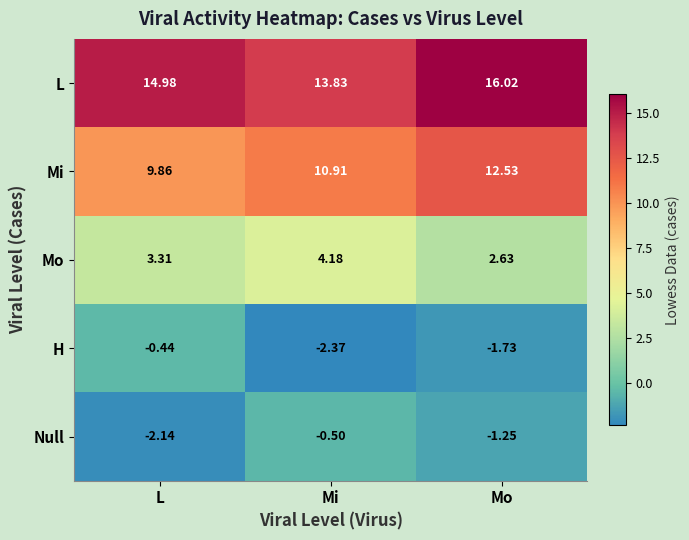

Which series has the largest total across all categories?

L